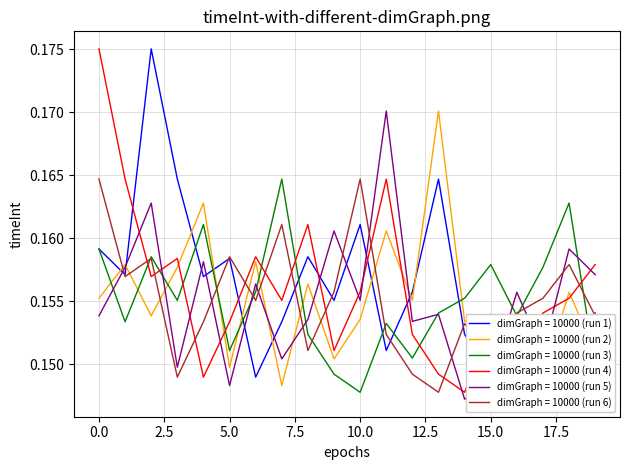

What is the minimum value for dimGraph = 10000 (run 2)?

0.1